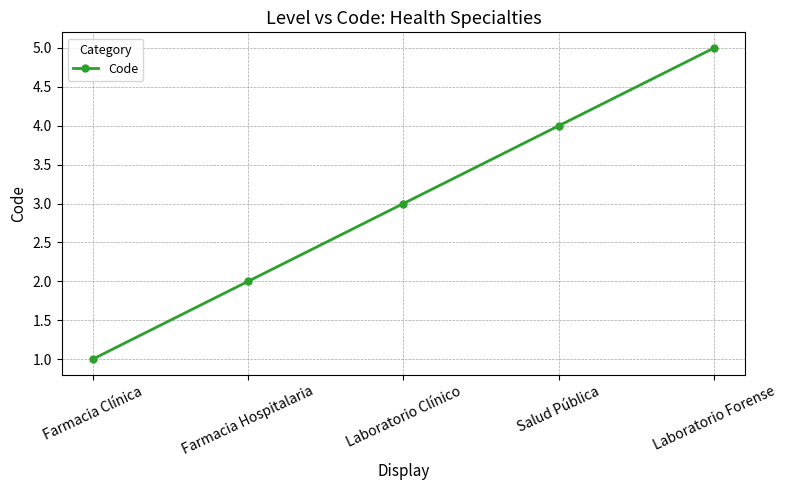

How many values are below 3?

2